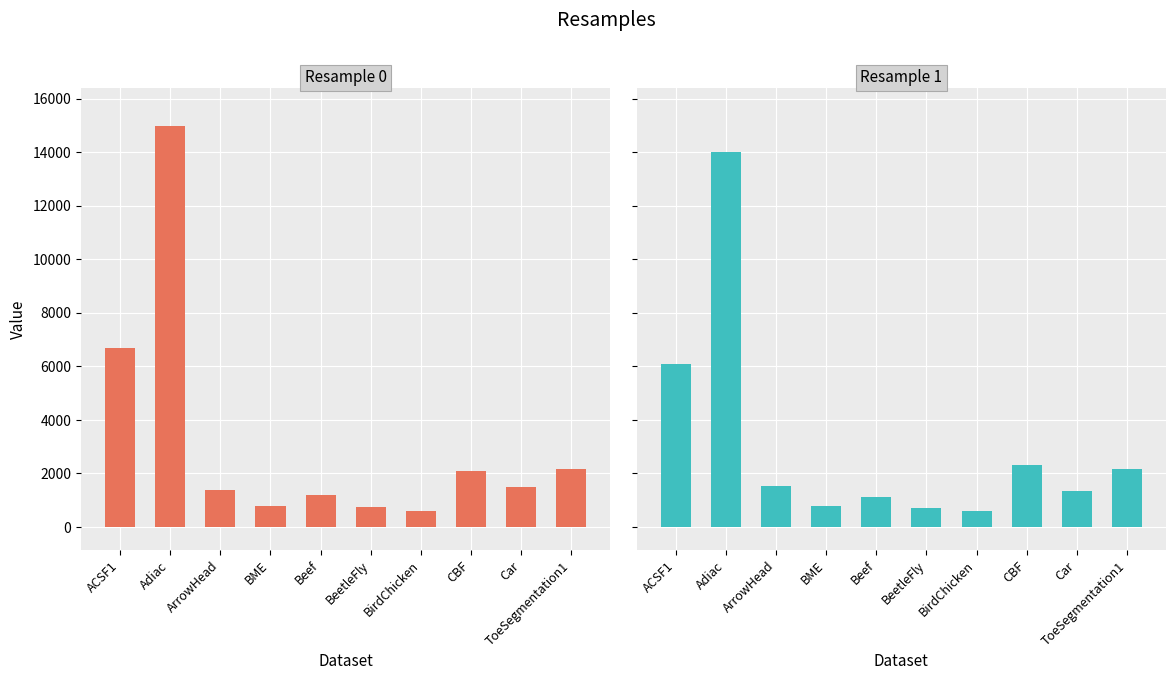

Reading left to right, list all the values displayed in this chart.

0: ACSF1=6689	Adiac=14967	ArrowHead=1395	BME=784	Beef=1186	BeetleFly=737	BirdChicken=613	CBF=2078	Car=1480	ToeSegmentation1=2150
1: ACSF1=6088	Adiac=14026	ArrowHead=1543	BME=795	Beef=1105	BeetleFly=690	BirdChicken=582	CBF=2322	Car=1341	ToeSegmentation1=2170